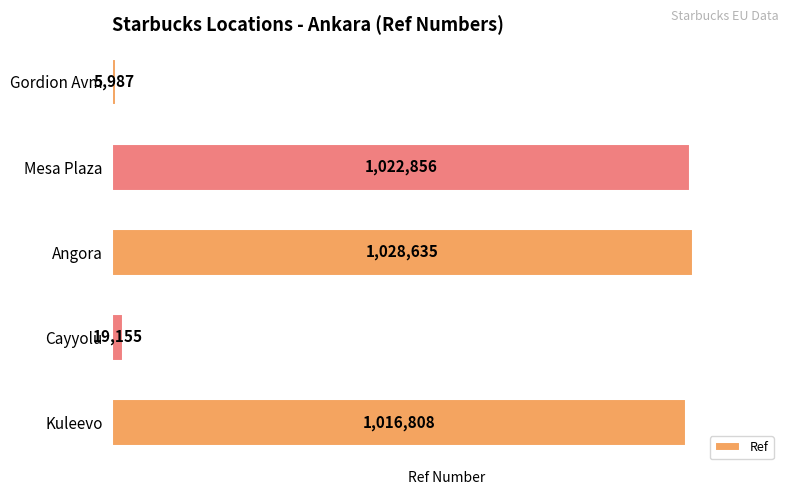

What is the smallest value displayed?

5987